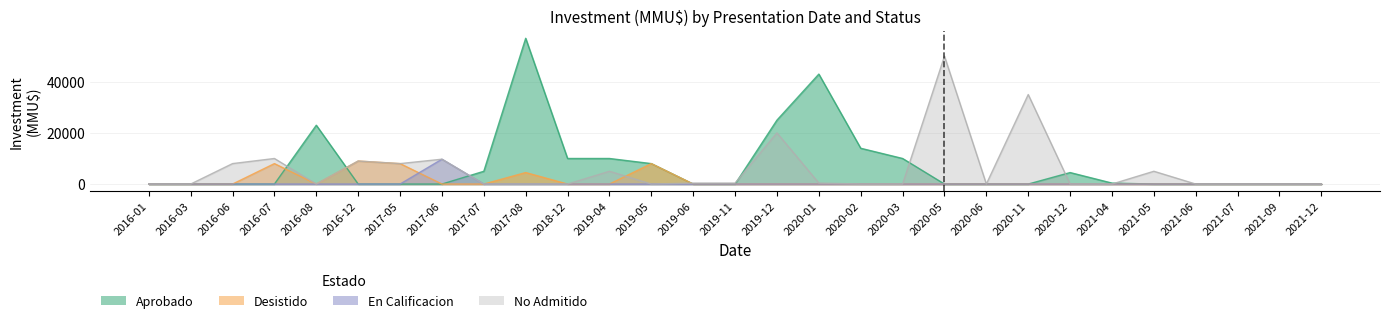

How many times do En Calificacion and No Admitido cross each other?

1